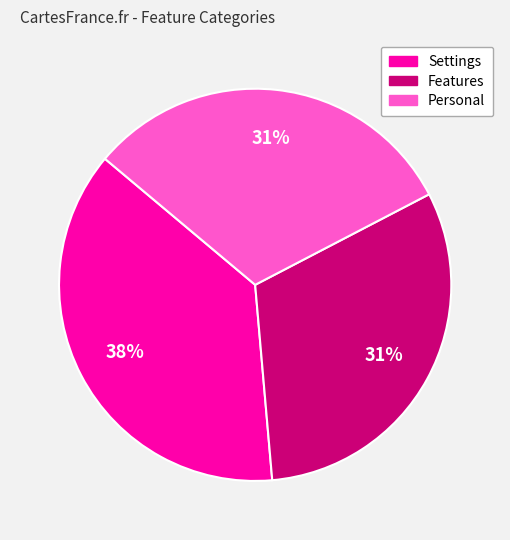

How many slices are in this pie chart?

3